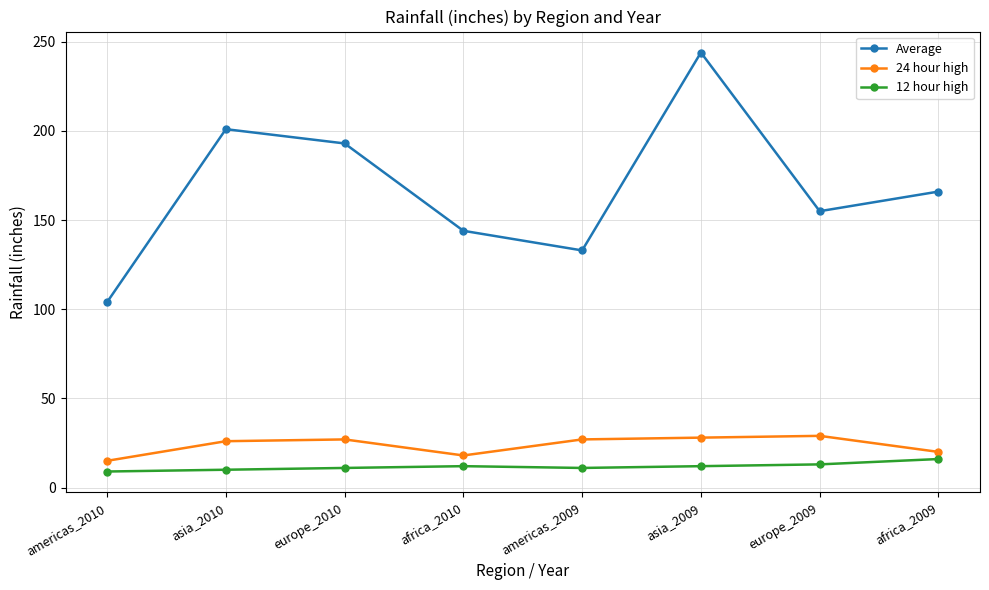

At which category does Average reach its first local valley?

americas_2009